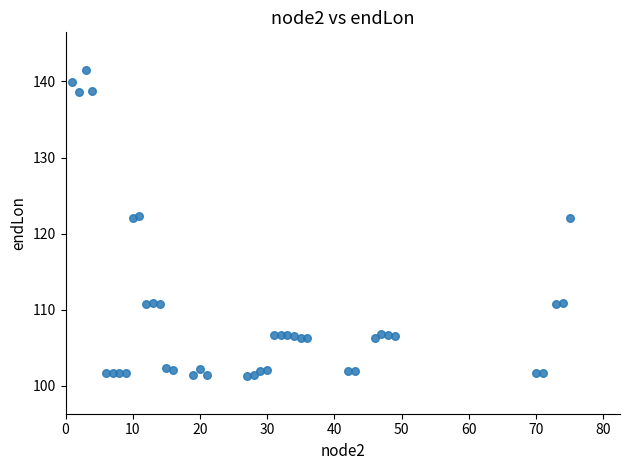

What is the range of Y values (max minus min)?

40.1